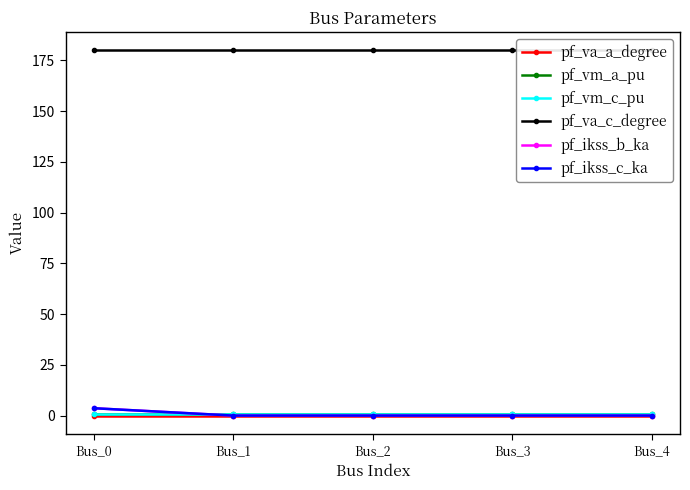

True or false: pf_ikss_c_ka and pf_va_c_degree intersect in this chart.

False